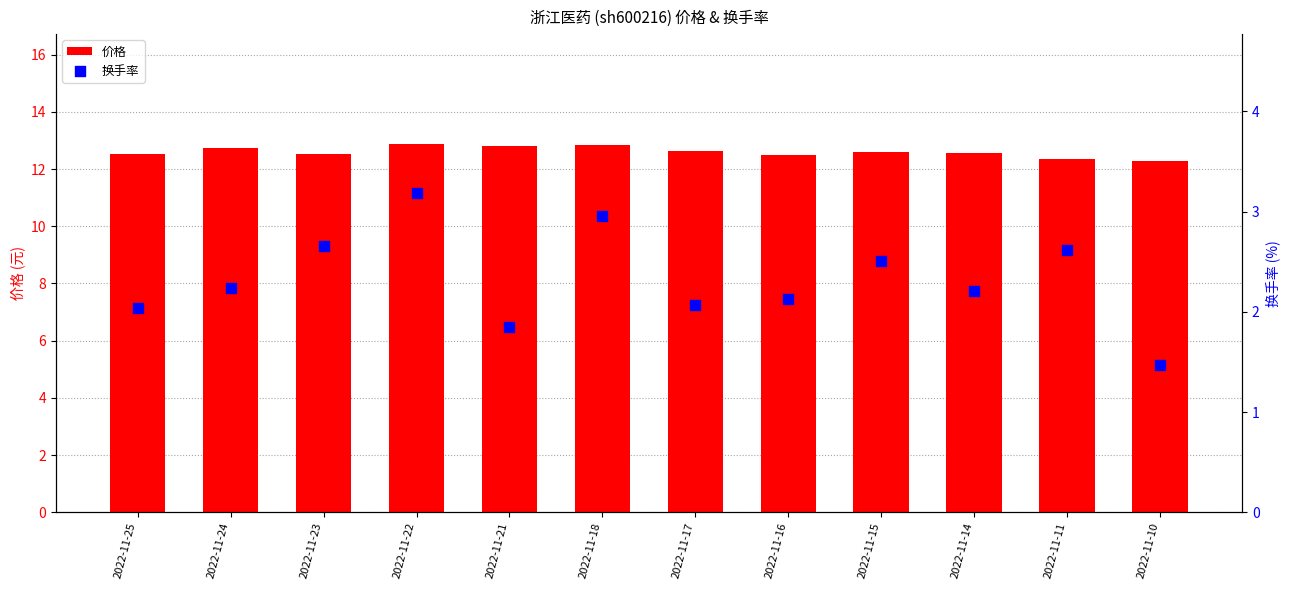

At how many categories does at least one series exceed 4?

12